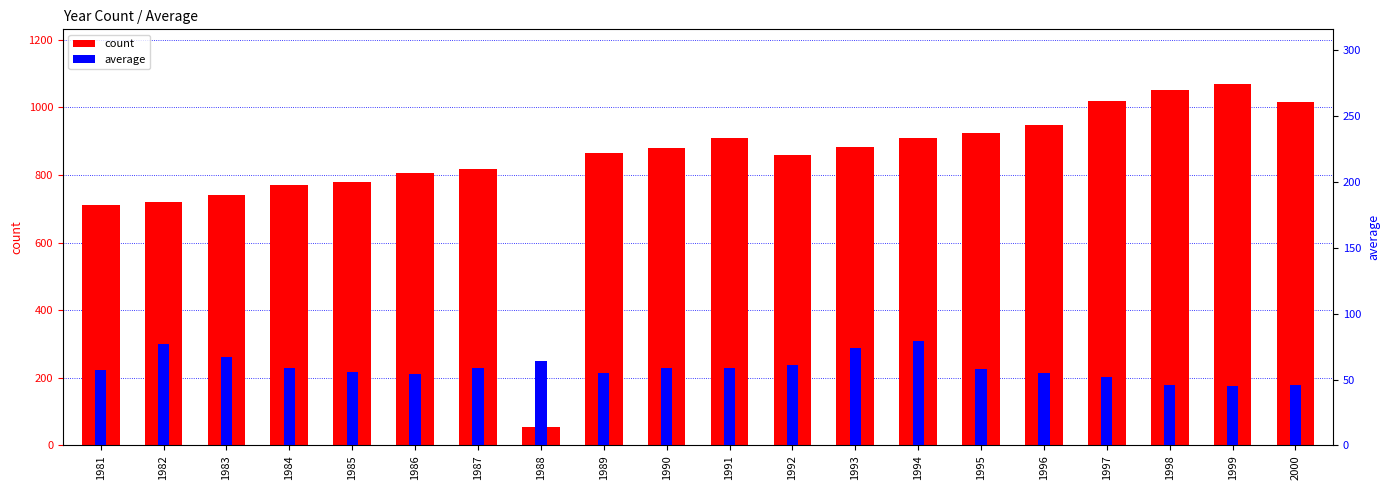

What is the maximum value shown in the chart?

1070